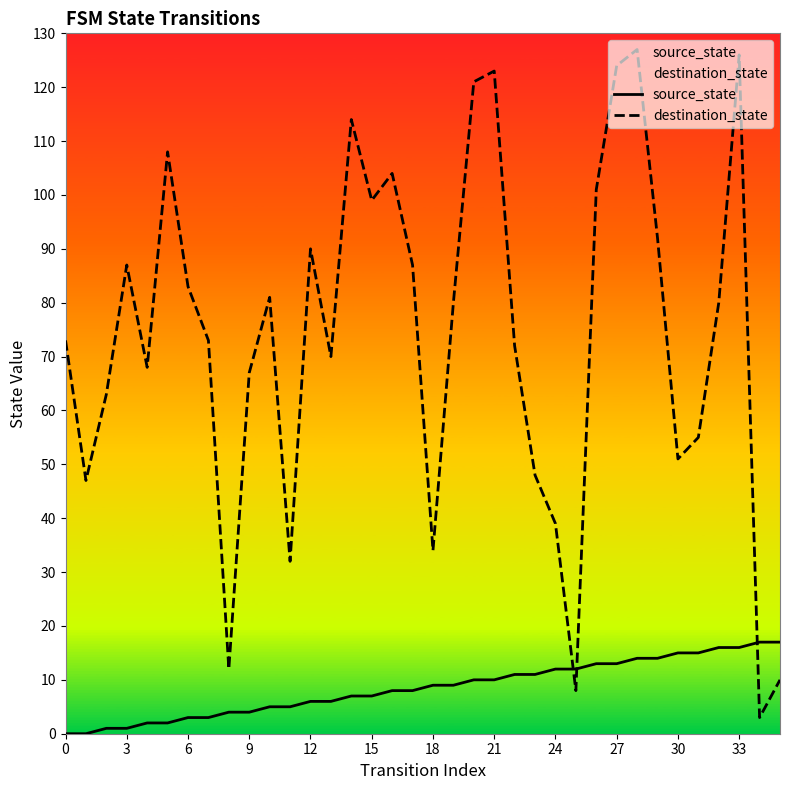

Where does the destination_state series first go above 80?

3